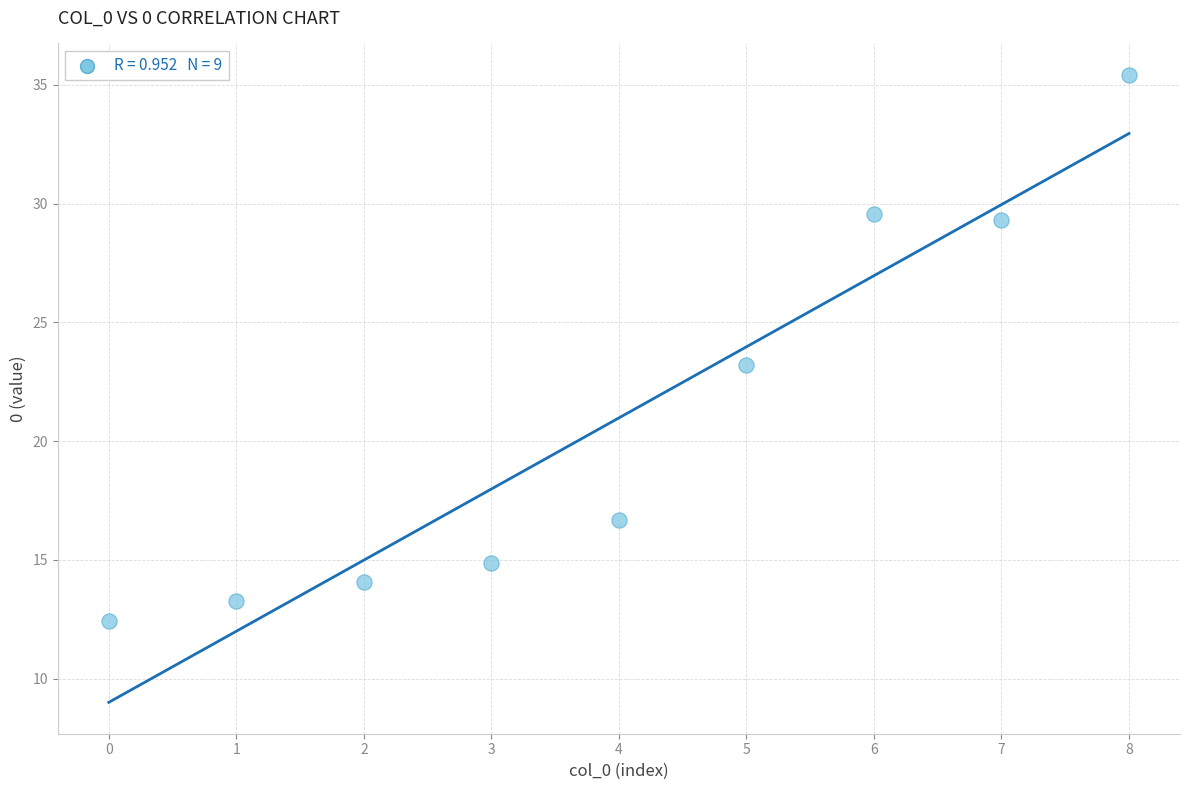

What is the average Y value?

21.0